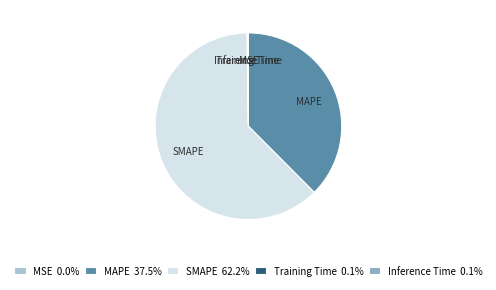

Does SMAPE account for over 50% of the chart?

Yes